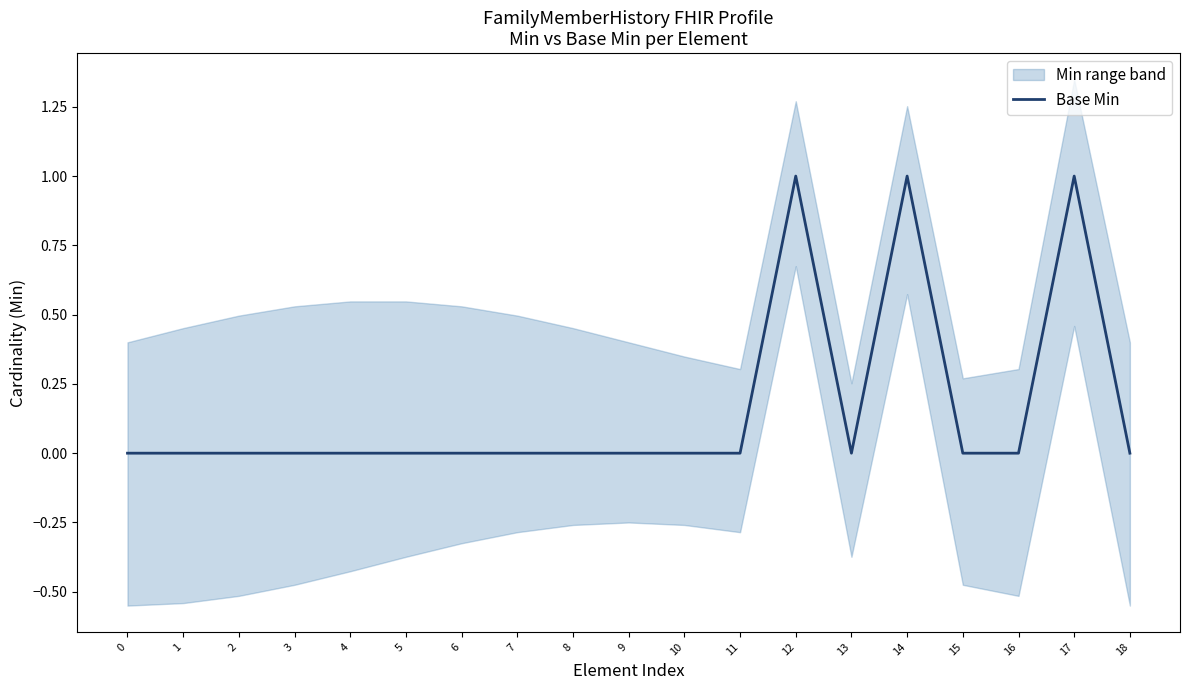

What is the sum of all values?

3